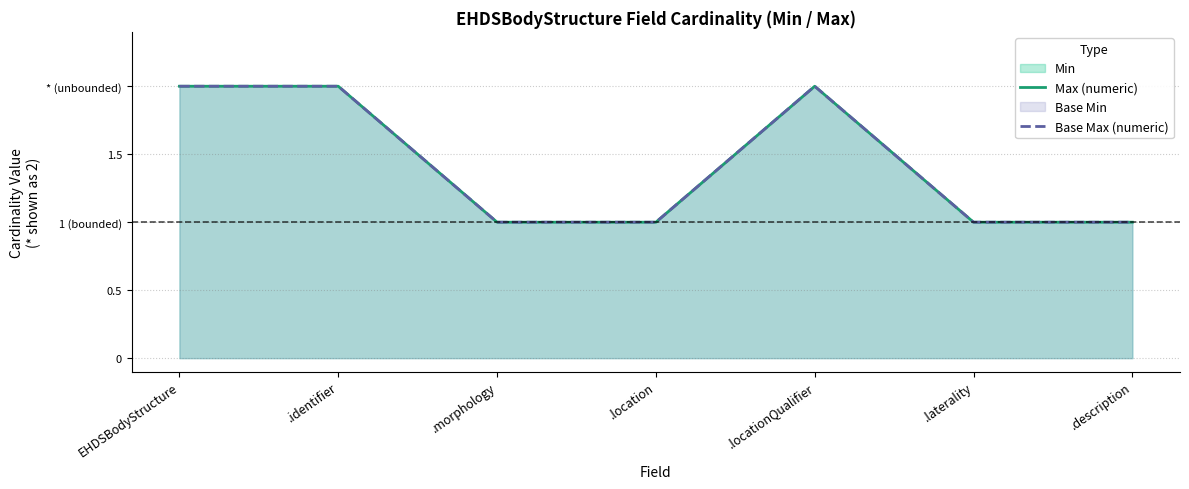

Between .morphology and .description, which is larger?

.morphology